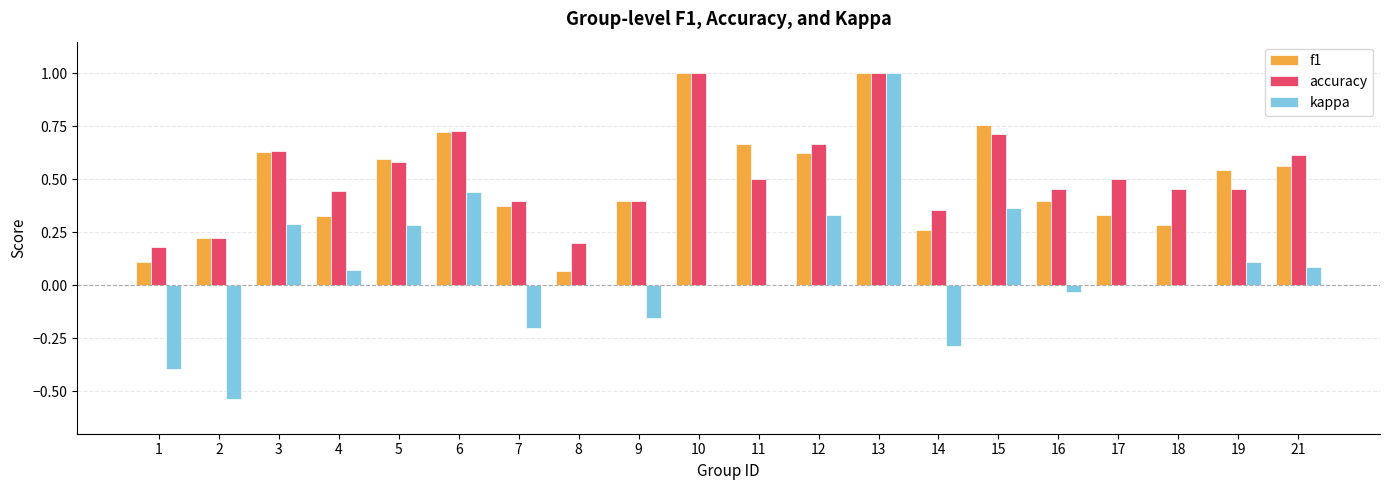

How many groups of bars are there?

20